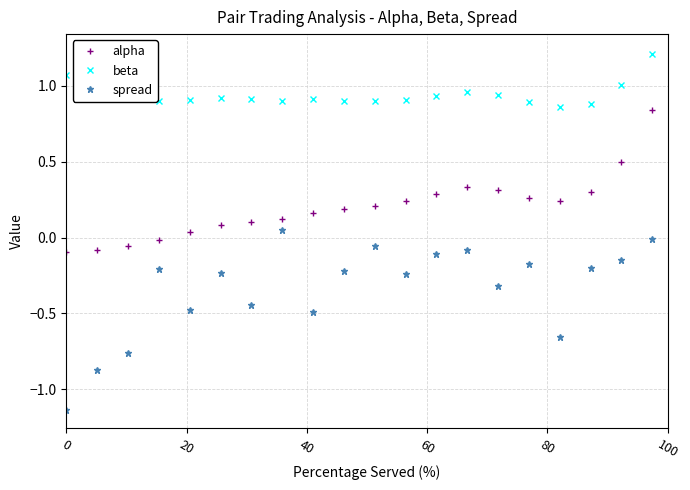

True or false: beta and alpha intersect in this chart.

False